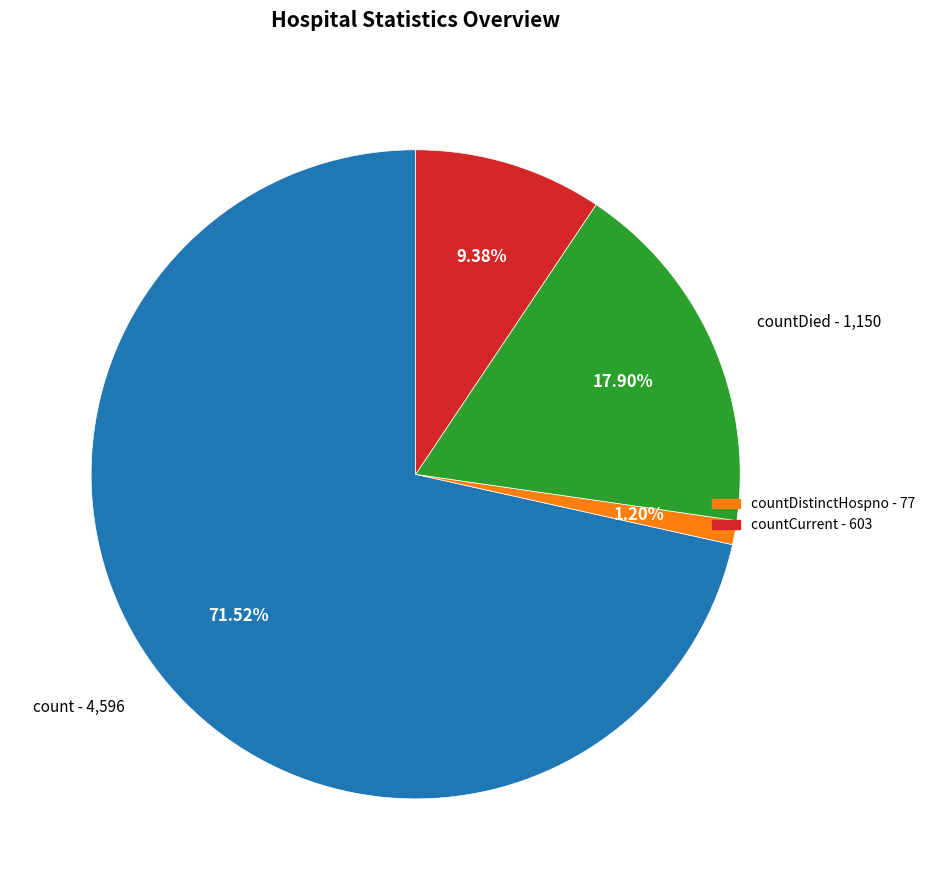

Is there a majority slice in this chart?

Yes